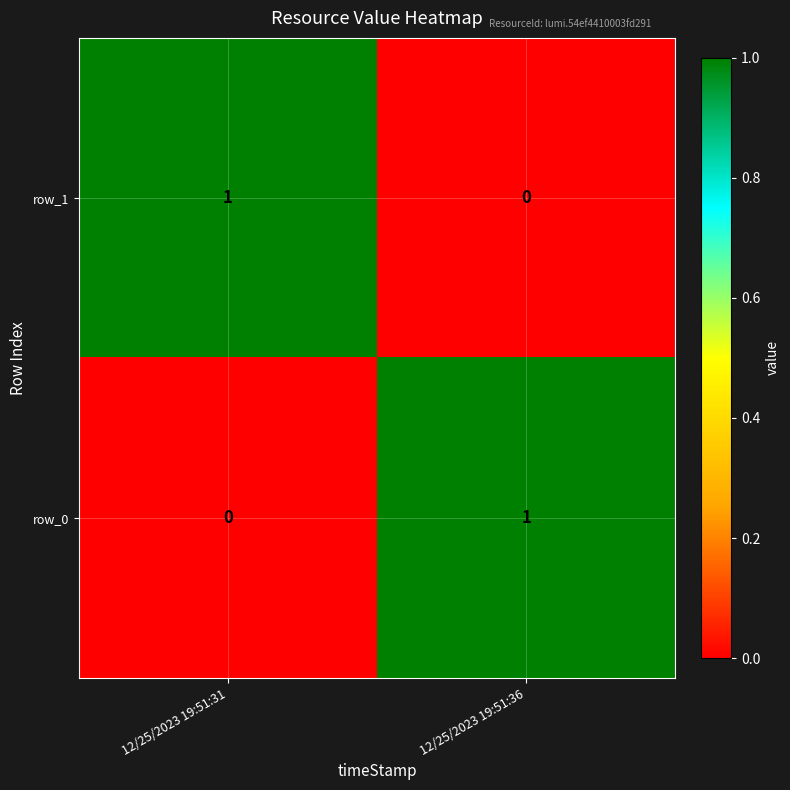

At 12/25/2023 19:51:36, list the series in order from largest to smallest.

row_0, row_1